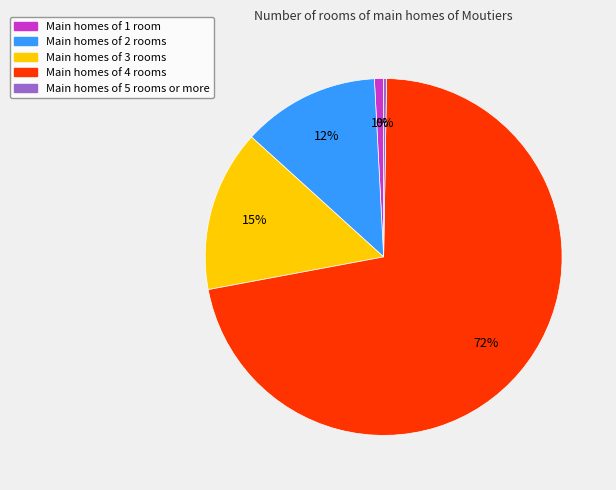

Is it true that Main homes of 3 rooms is 24% of the pie?

False